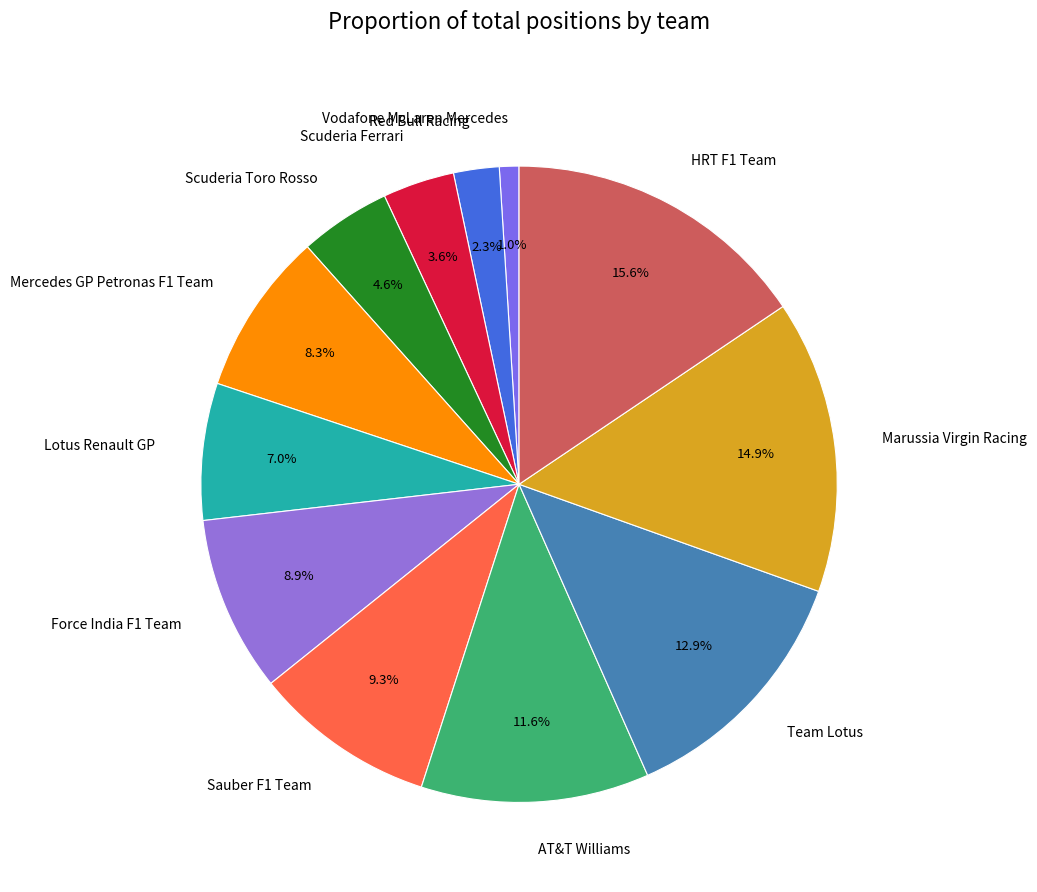

Is Sauber F1 Team the majority of the pie?

No